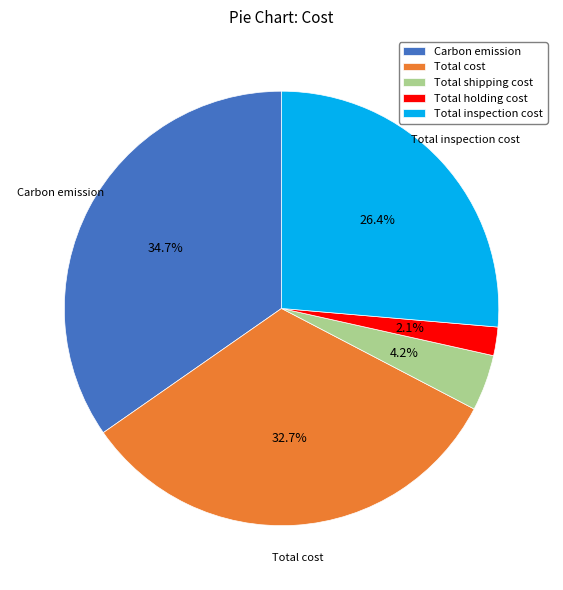

To the nearest percent, what is the average slice percentage?

20%